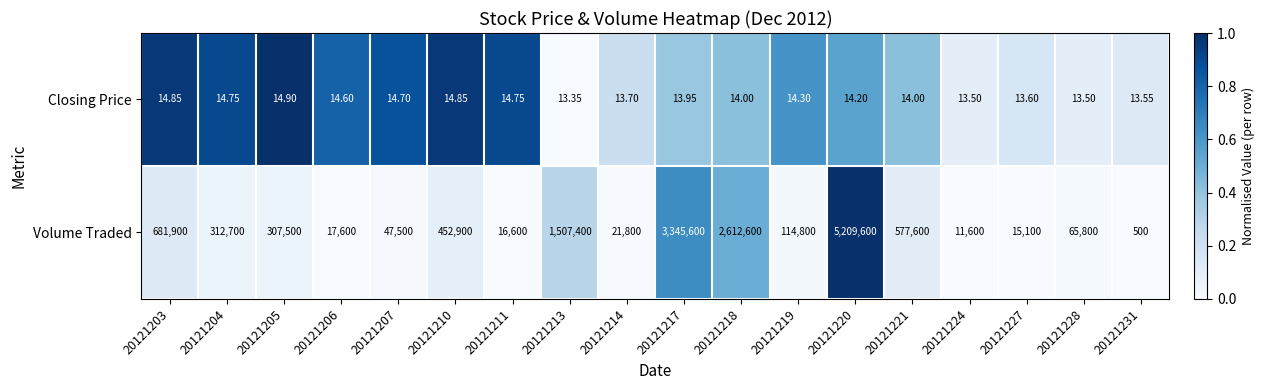

Rank the series by their maximum value, from lowest to highest.

Closing Price, Volume Traded